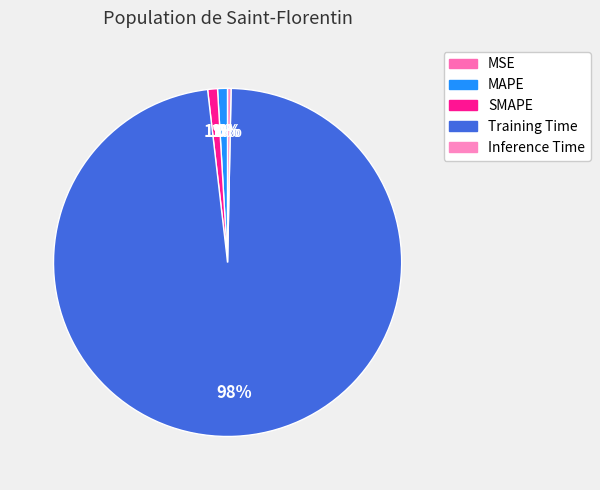

What is the change in value from MSE to Training Time?

+3.1